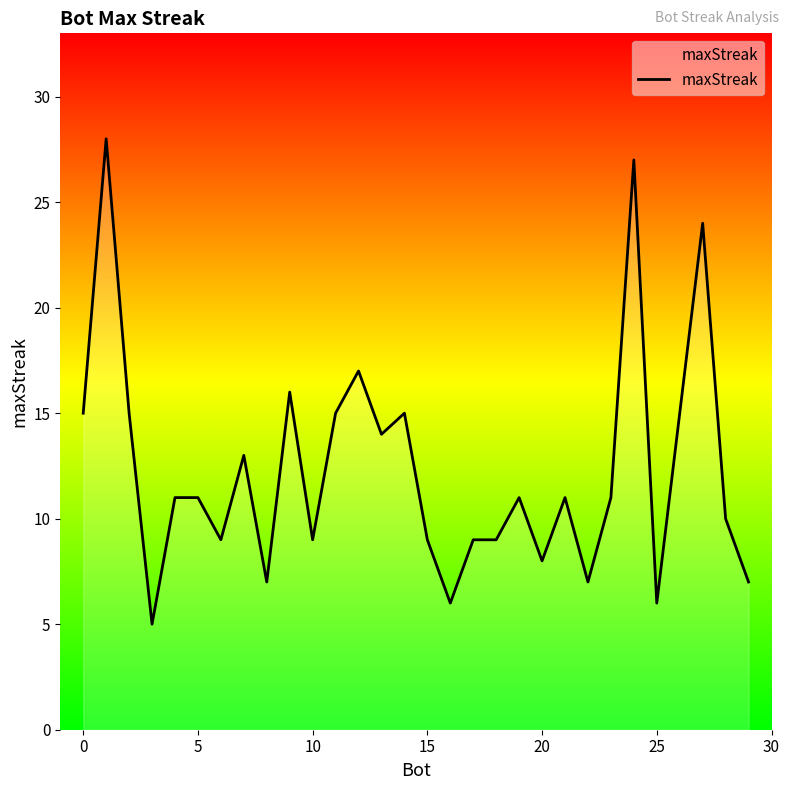

What is the minimum value shown in the chart?

5